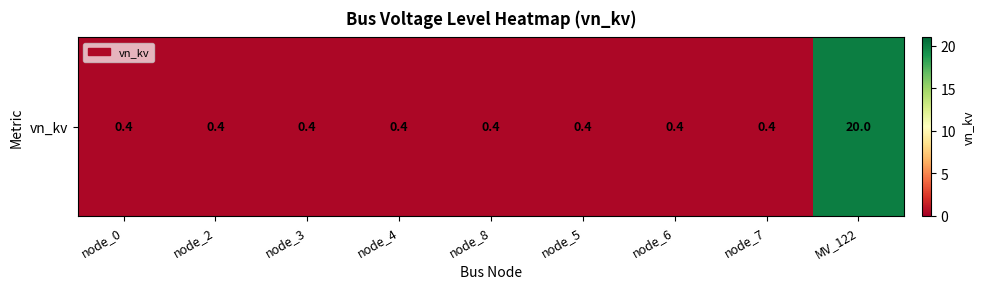

How many distinct data groups are displayed?

1